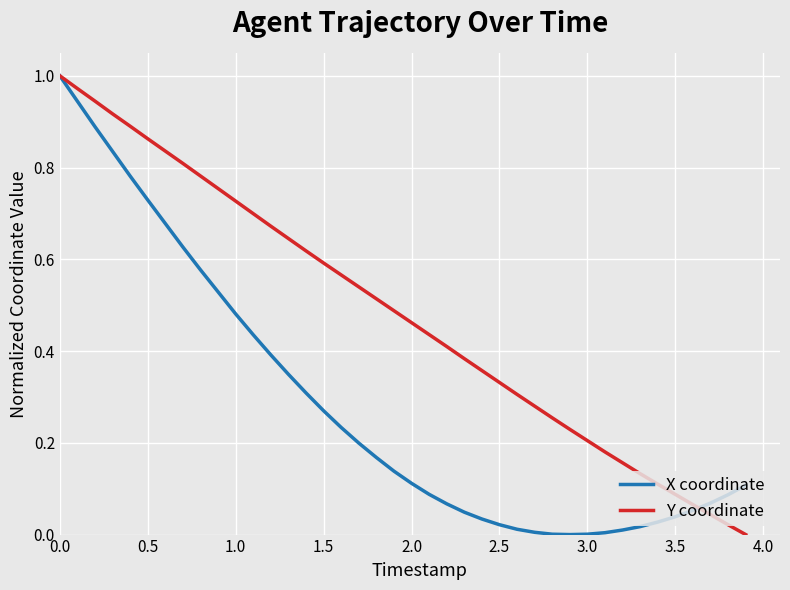

Does the chart have visible grid lines?

Yes